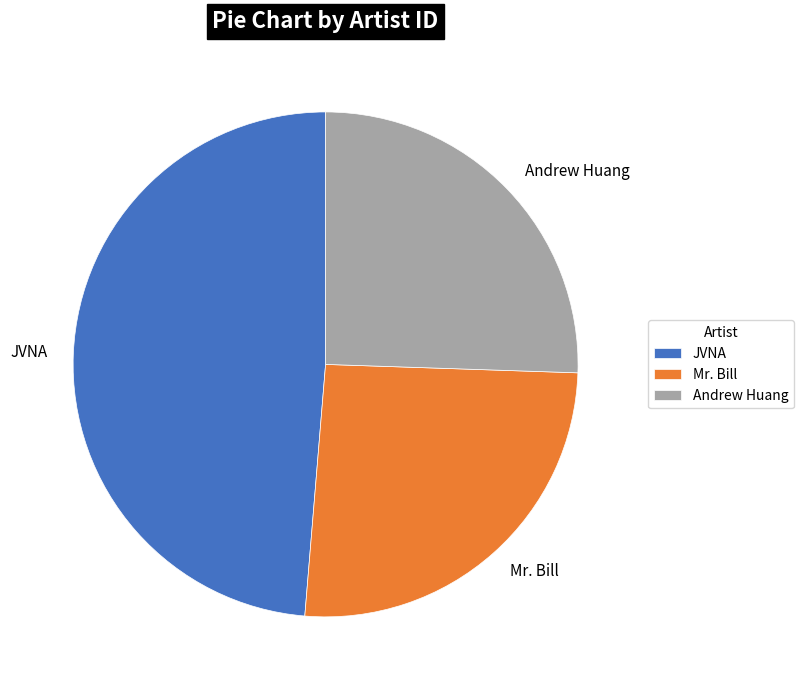

What is the largest slice in the pie chart?

JVNA